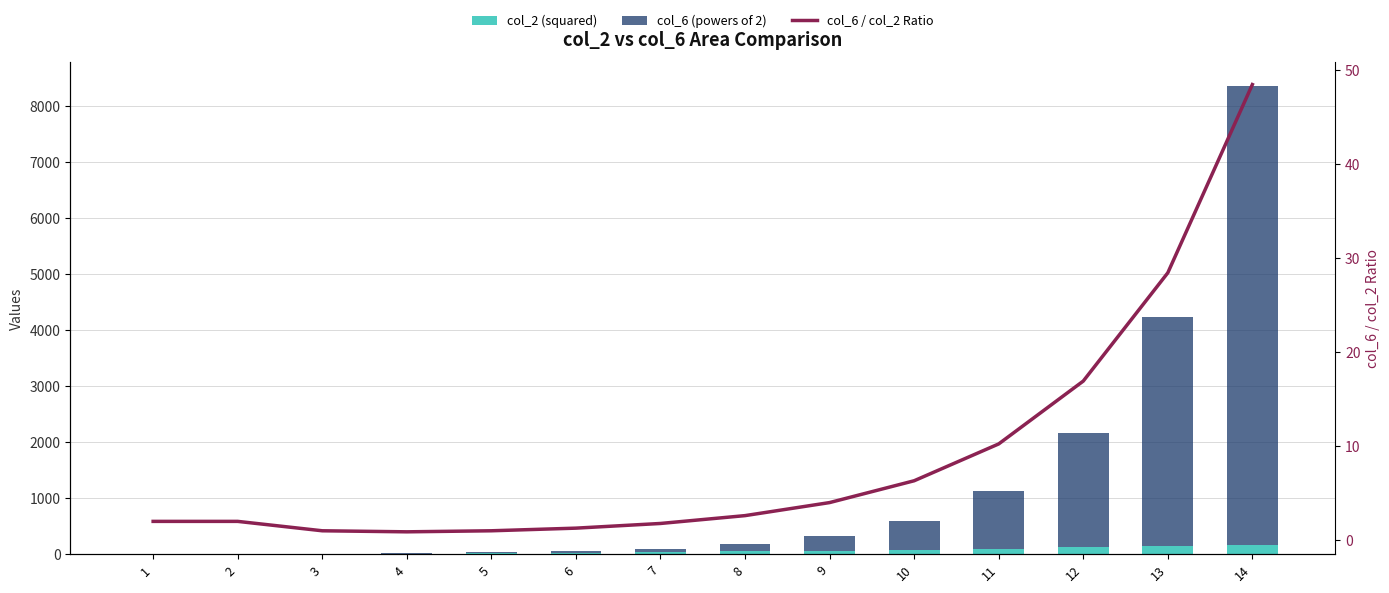

How many categories are shown in the chart?

14